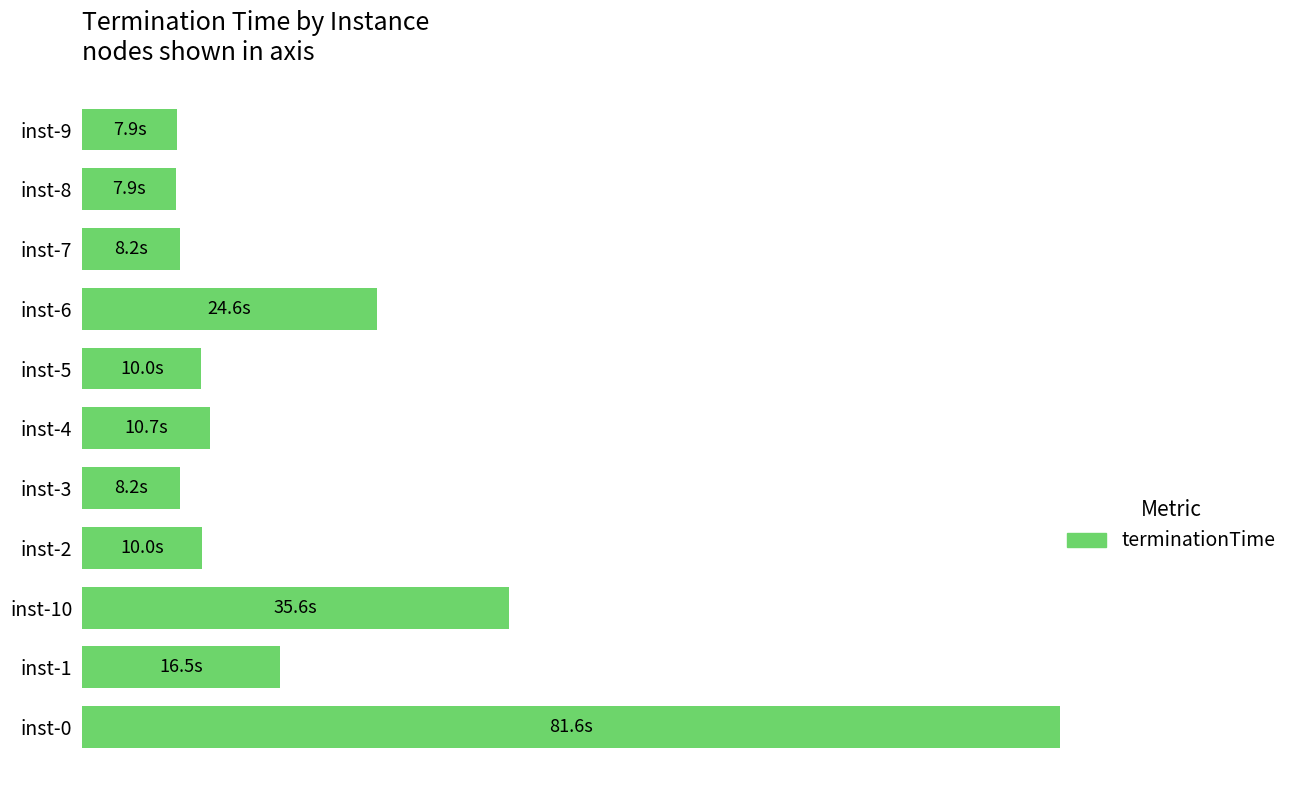

Are the bars horizontal?

Yes